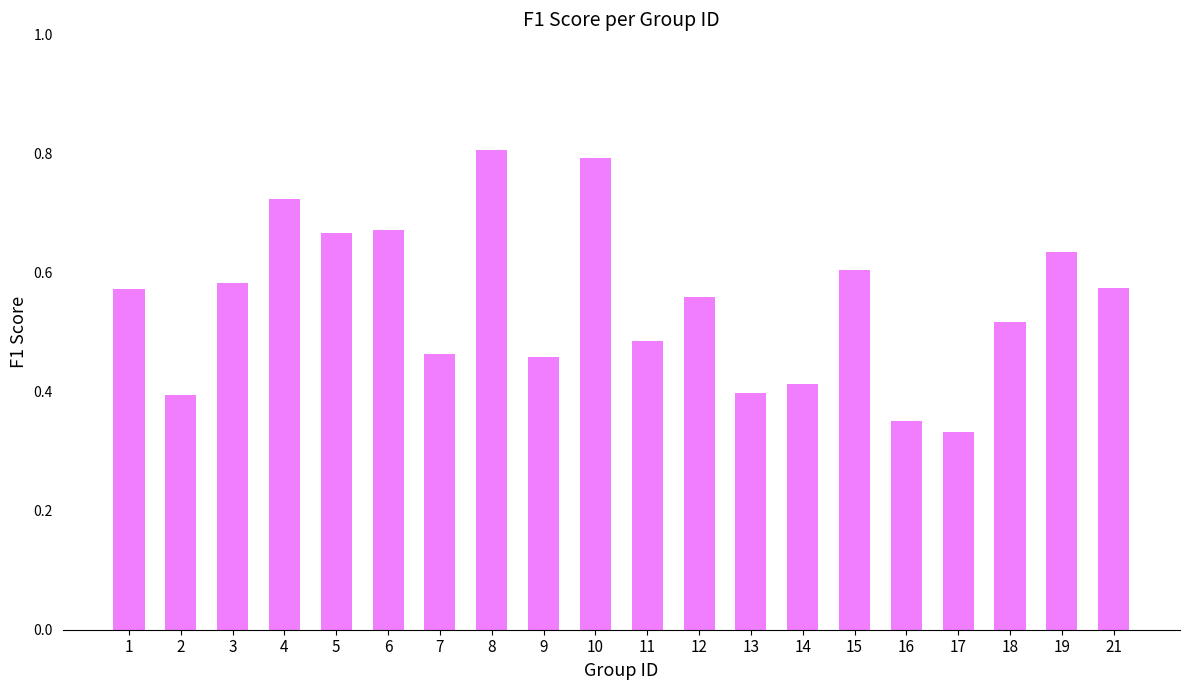

Between 18 and 14, which is larger?

18